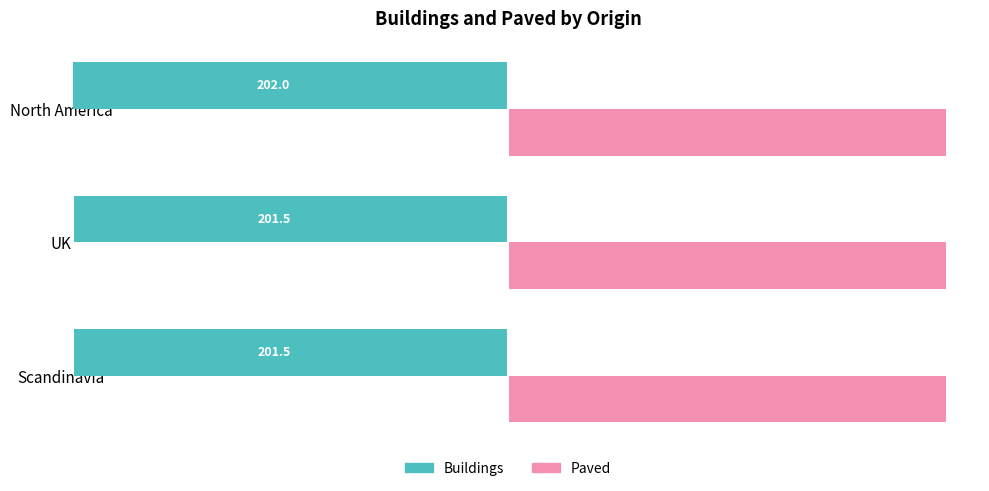

List the series in order of their peak value, lowest first.

Buildings, Paved